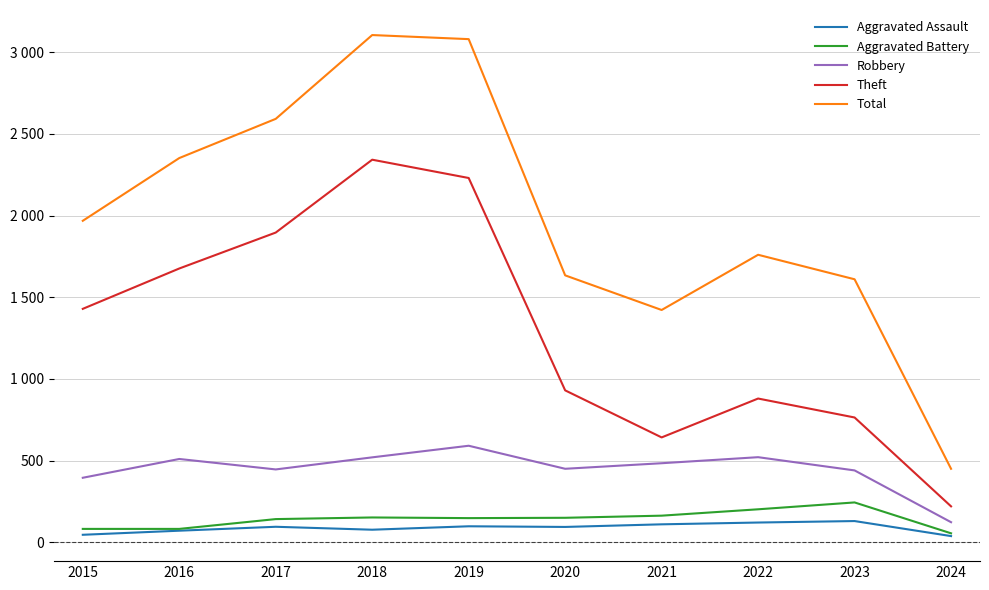

Is the value of Aggravated Battery at 2022 greater than the value of Aggravated Assault at 2021?

Yes